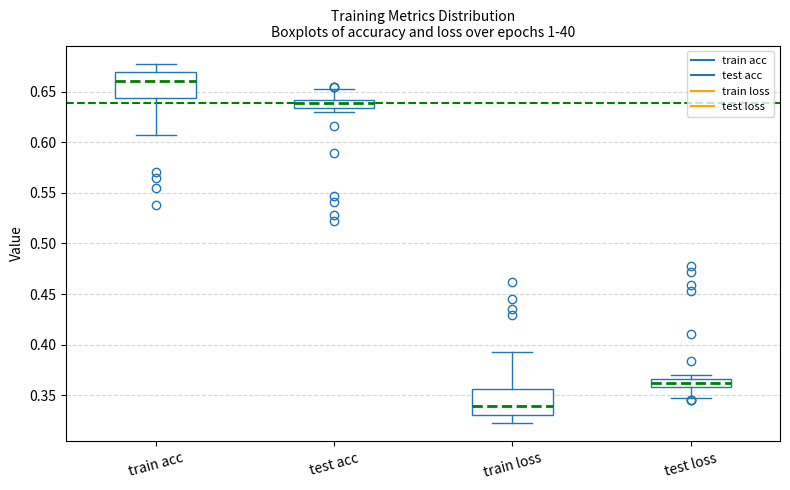

Reading left to right, transcribe this box plot: for each box, give where its median line is, the range the box spans, and where its two whiskers end, as read against the y-axis. The values are not printed on the chart, so give them approximately, as read against the axis.

train acc: median 0.660, box 0.645 to 0.670, whiskers 0.610 to 0.680
test acc: median 0.640 (inside the box), box 0.635 to 0.640, whiskers 0.630 to 0.655
train loss: median 0.340, box 0.330 to 0.355, whiskers 0.320 to 0.390
test loss: median 0.360 (inside the box), box 0.360 to 0.365, whiskers 0.345 to 0.370